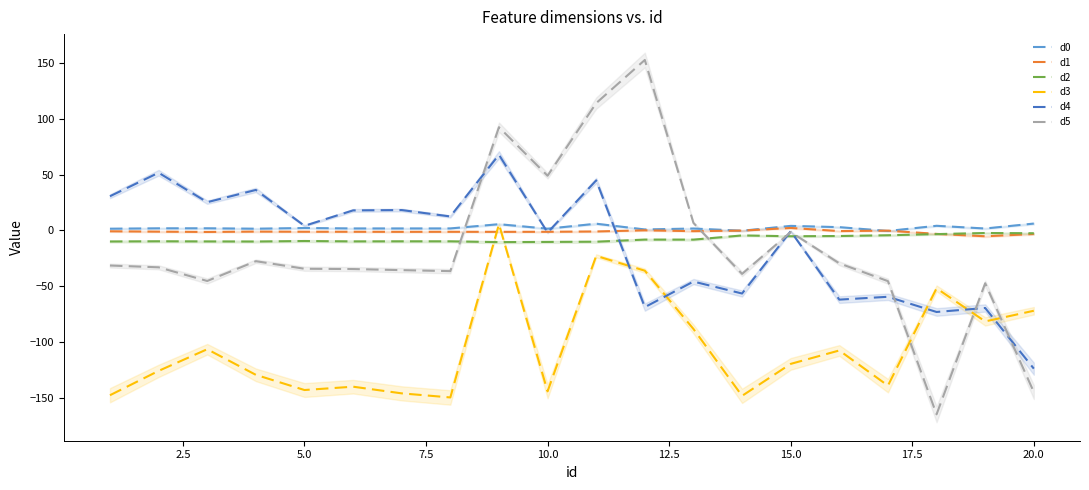

The d4 series shows -1.9 at 10.0. True or false?

True